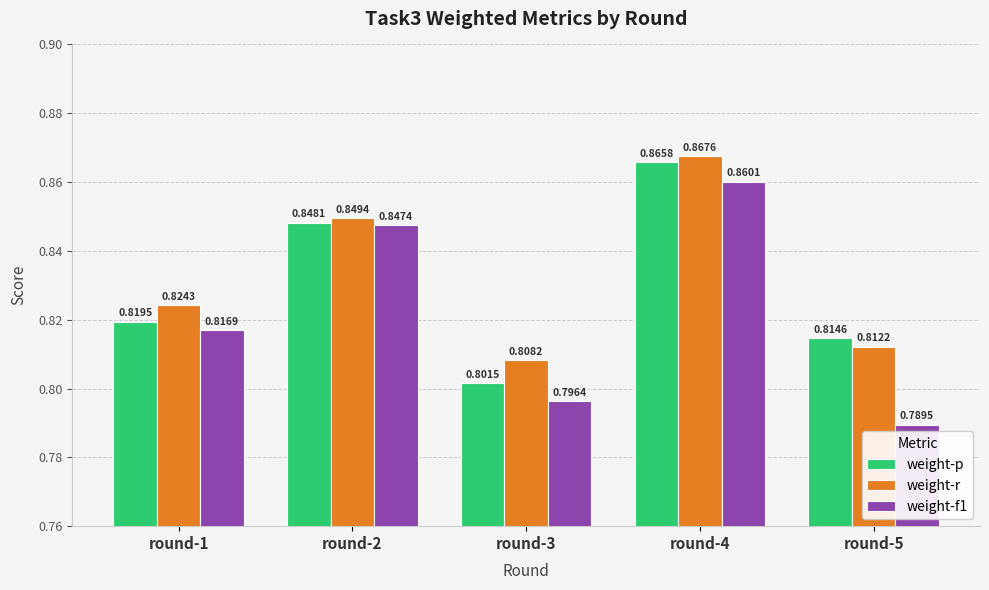

Is the value of weight-f1 at round-5 greater than the value of weight-p at round-4?

No